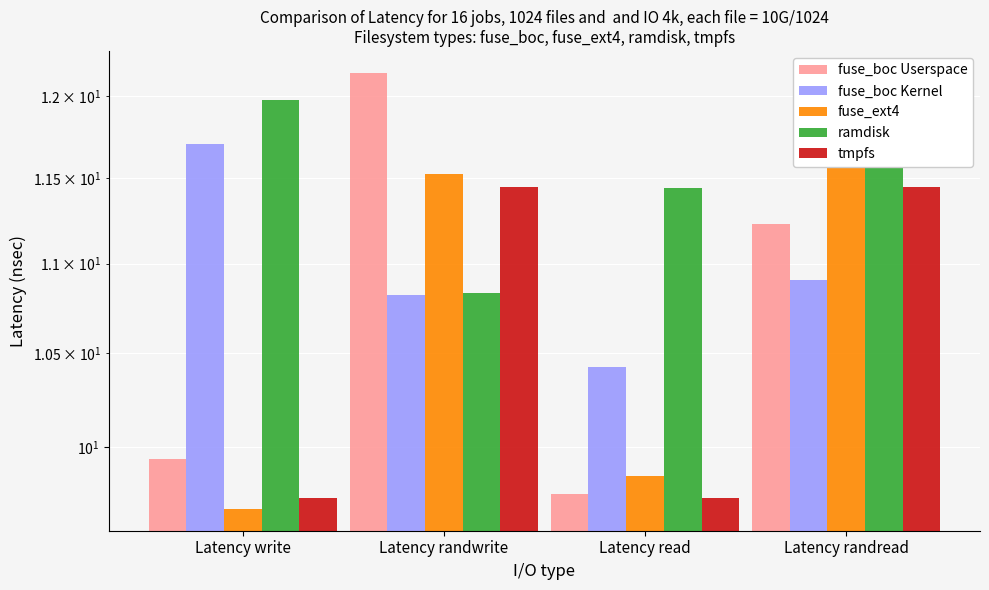

What is the lowest value of the ramdisk series?

10.8